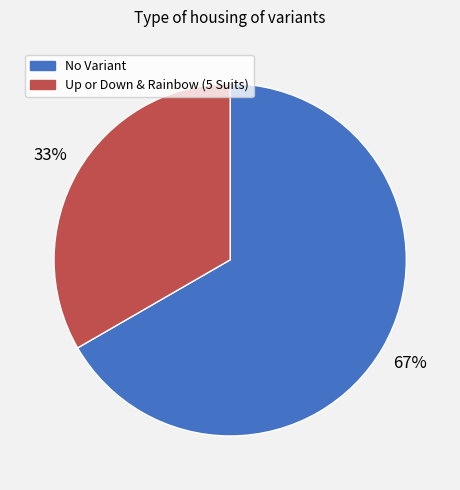

True or false: No Variant accounts for 53% of the total.

False